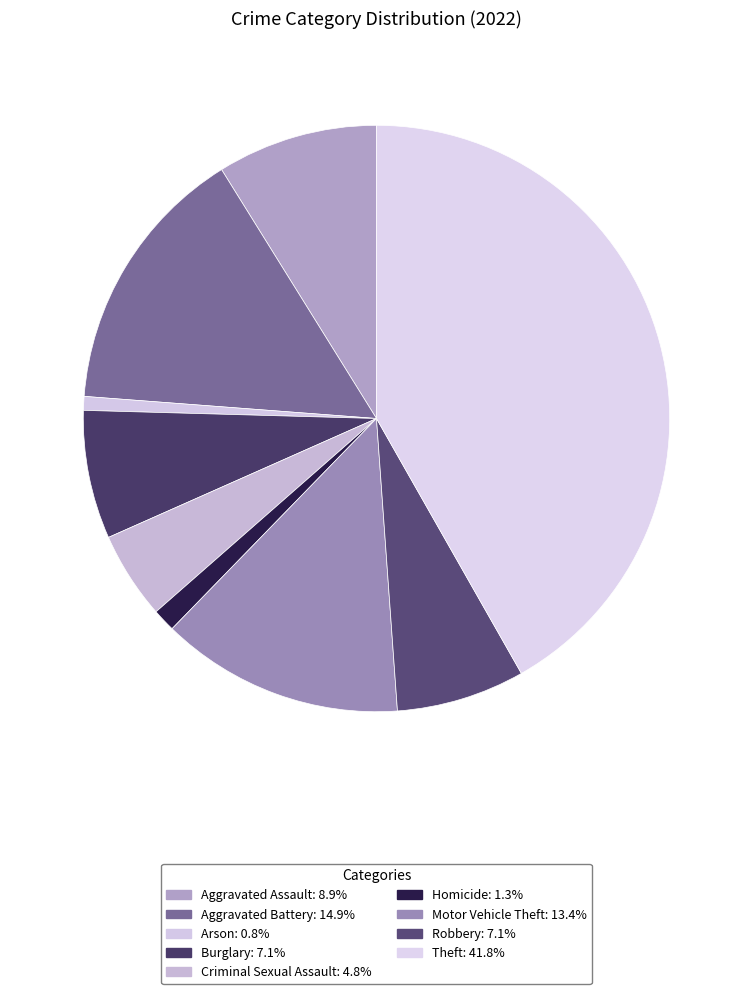

Do Aggravated Assault and Aggravated Battery together represent more than half of the pie?

No